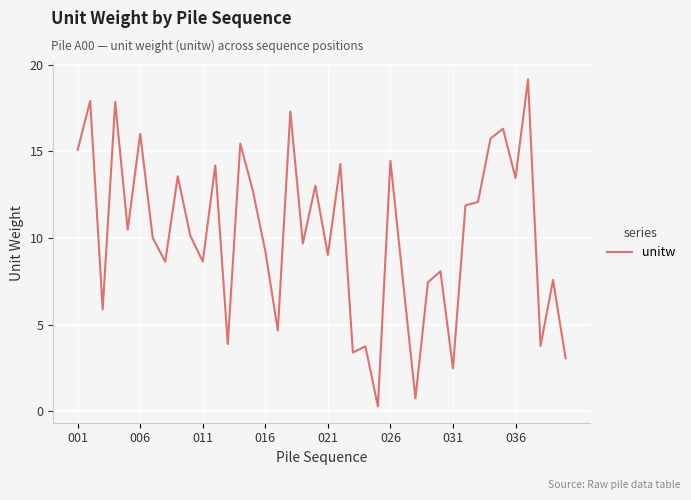

What is the maximum value shown in the chart?

19.2